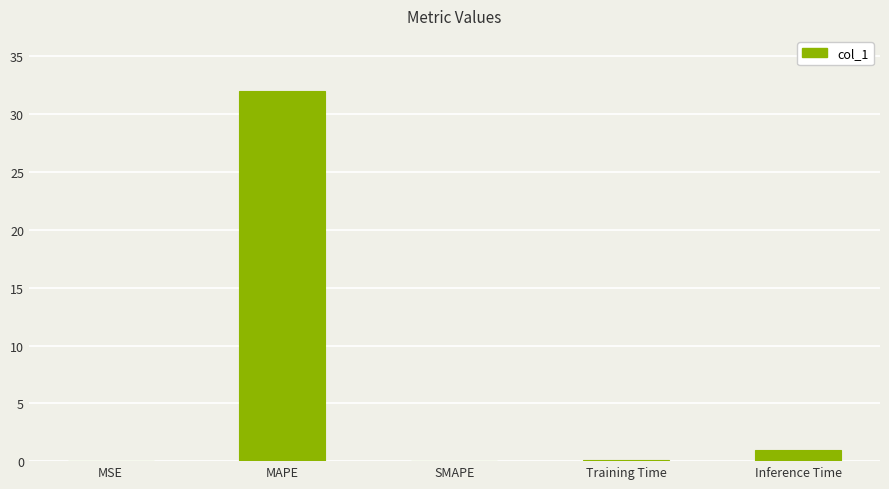

Are the bars horizontal?

No